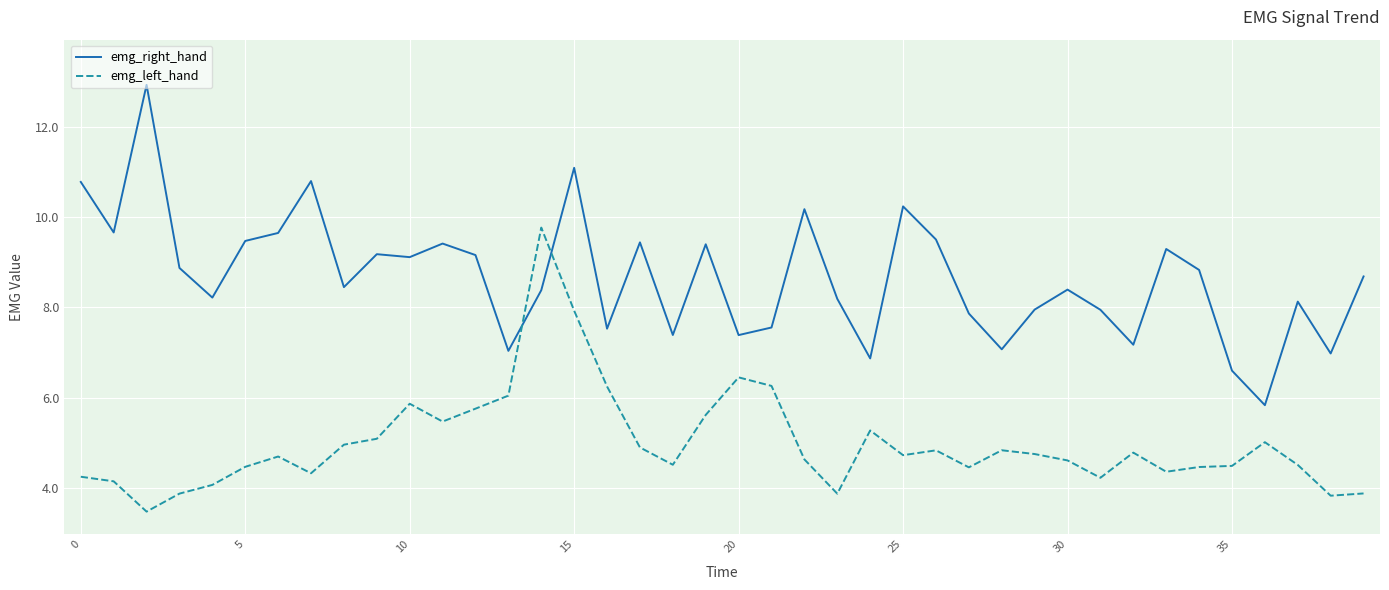

Rank the series by their average value, from lowest to highest.

emg_left_hand, emg_right_hand